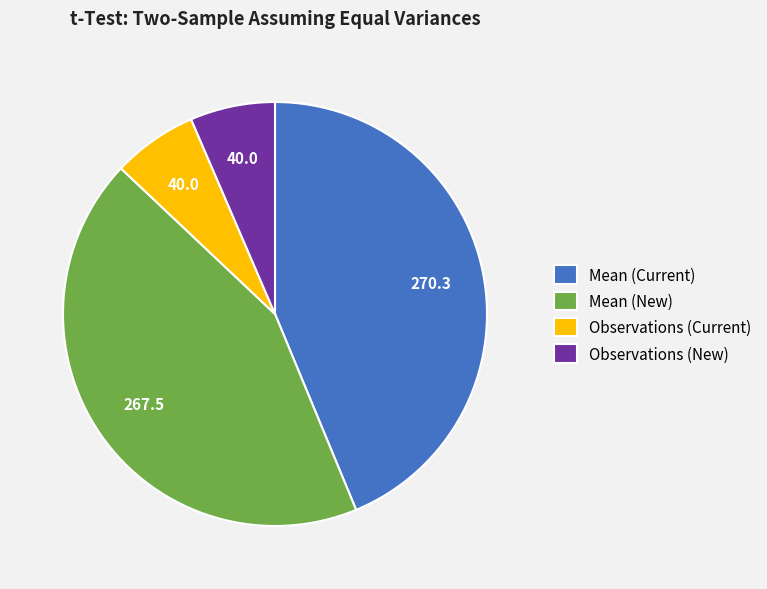

Approximately how many times larger is the value at Observations (New) compared to Observations (Current)?

1.0